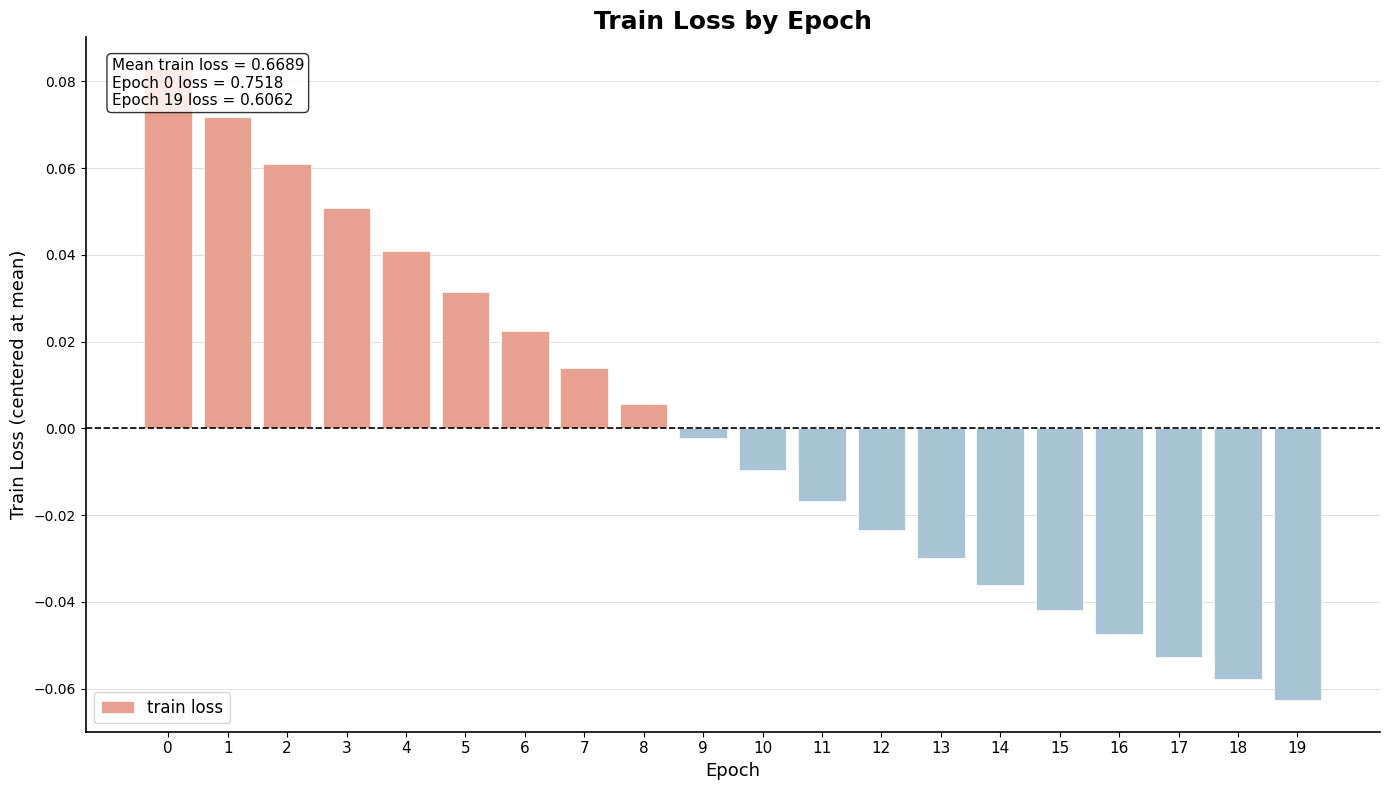

Is it true that the value at 9 is -0.0?

False